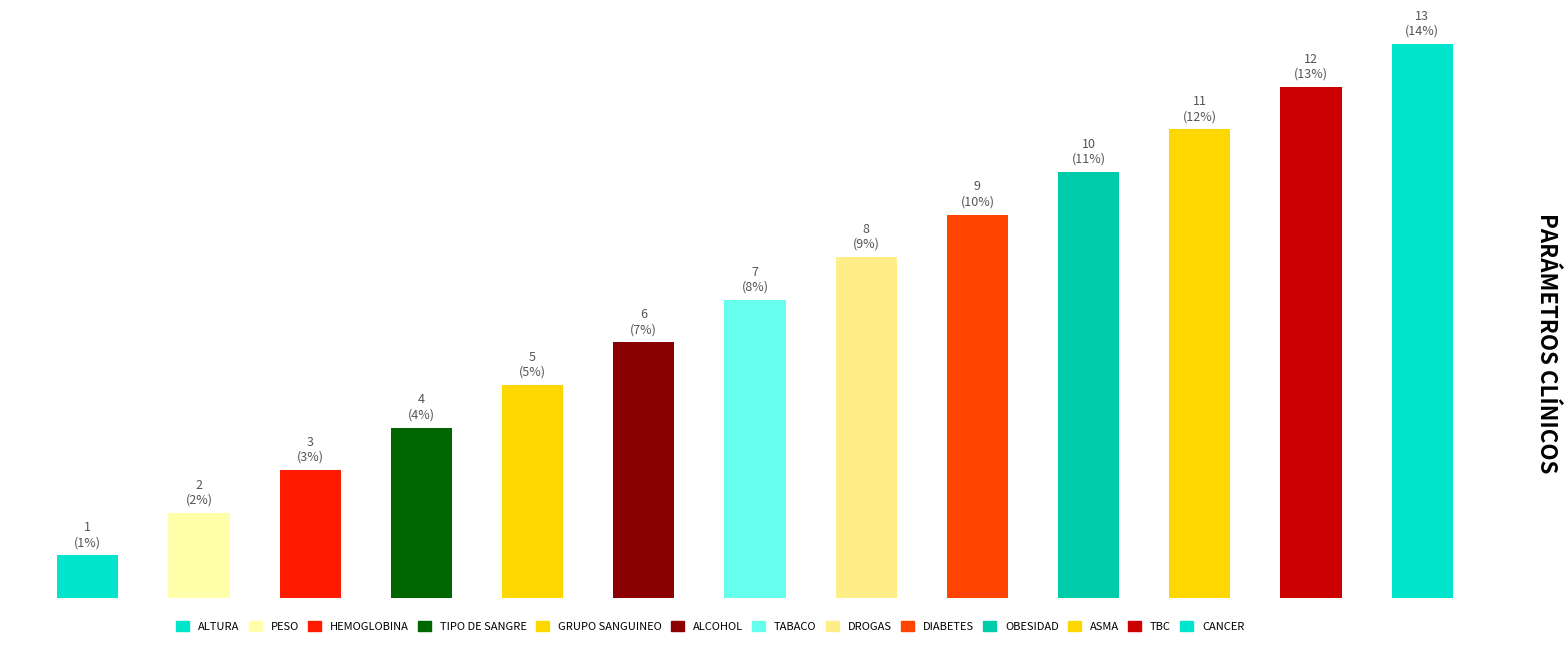

Reading left to right, transcribe all the data shown in this chart.

0=1	1=2	2=3	3=4	4=5	5=6	6=7	7=8	8=9	9=10	10=11	11=12	12=13